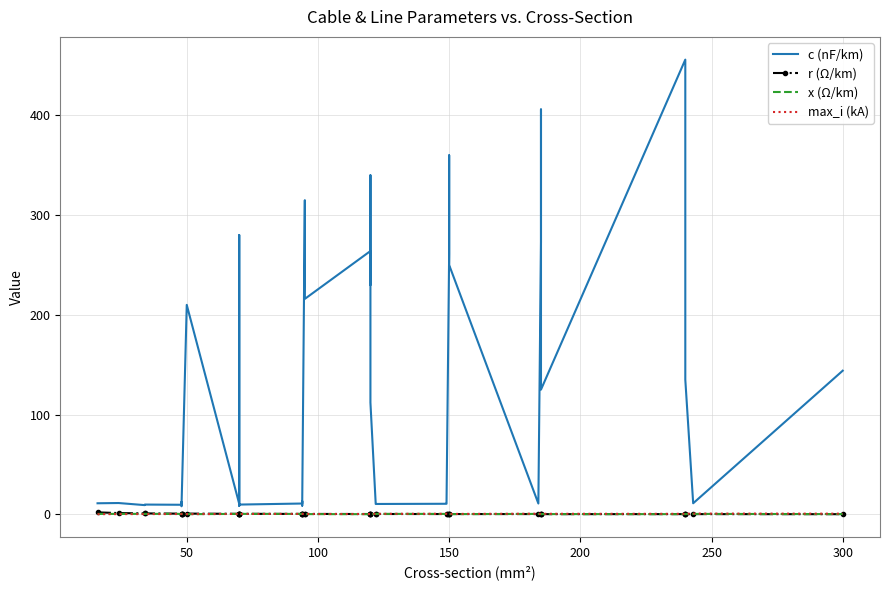

In r (Ω/km), how many points are lower than both neighbors (excluding endpoints)?

6